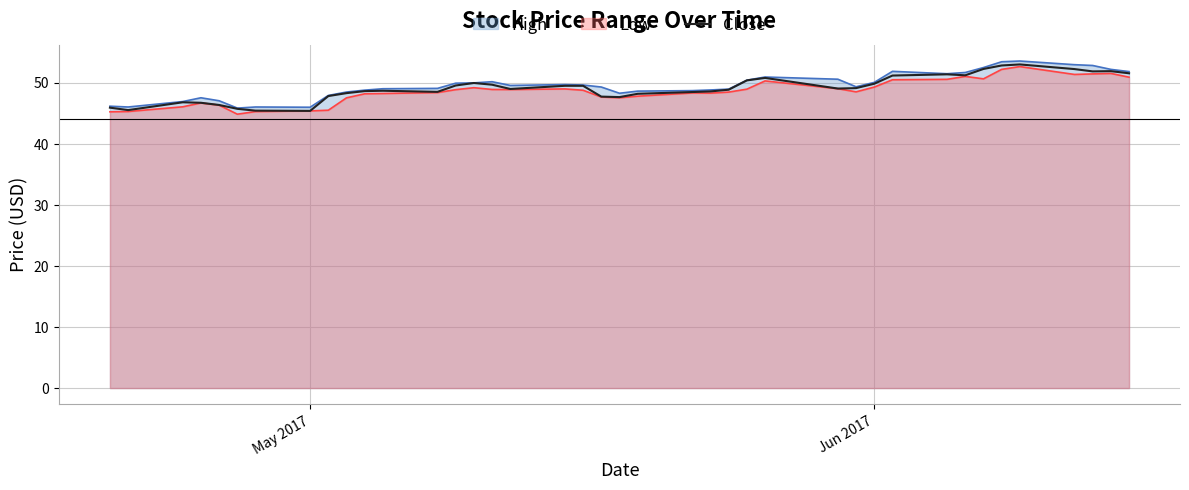

What is the lowest value of the High series?

45.9